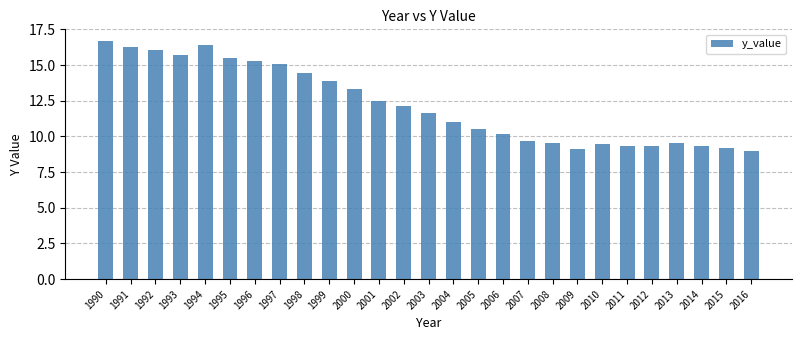

What is the change in value from 1993 to 2000?

-2.3